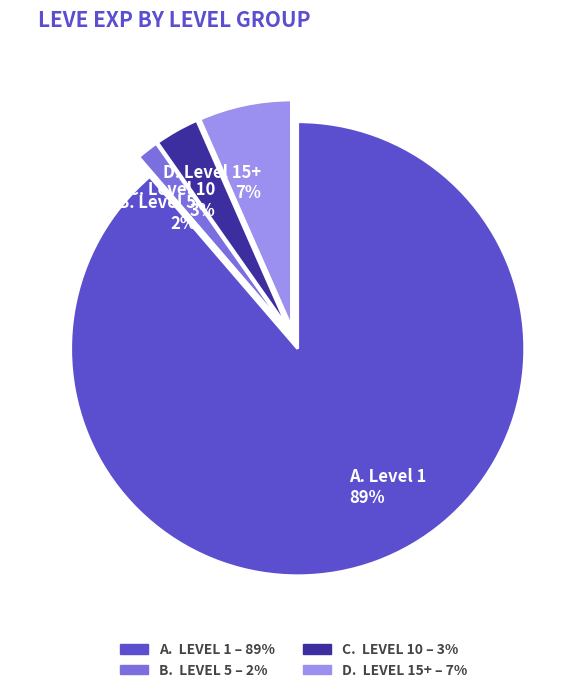

Between A. Level 1 89% and B. Level 5 2%, which is larger?

A. Level 1 89%